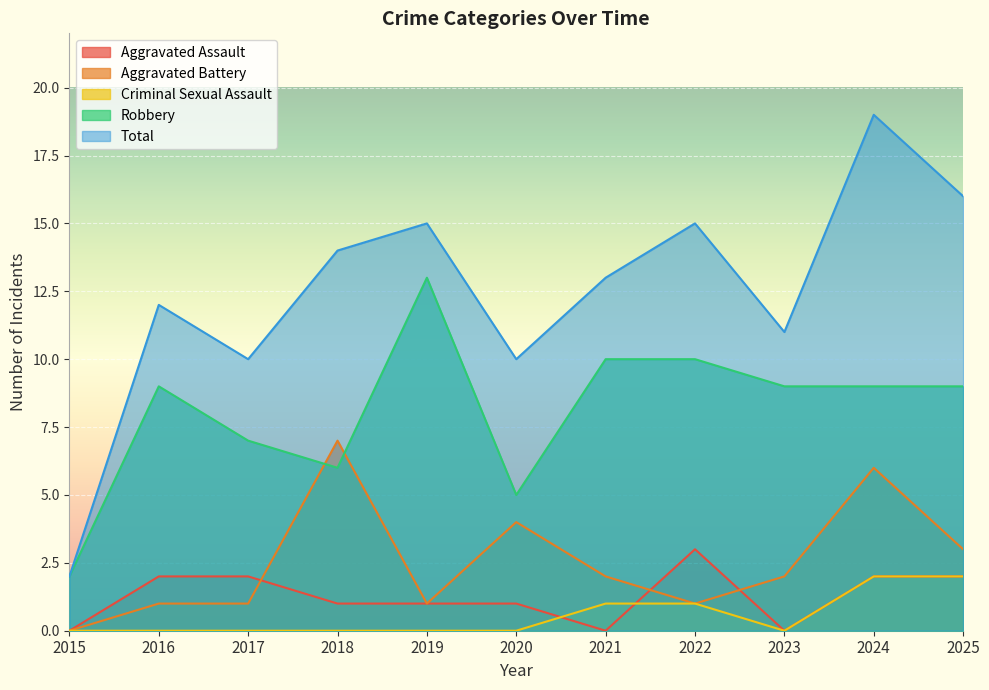

What is the value of the Total point at the 5th from the left?

15